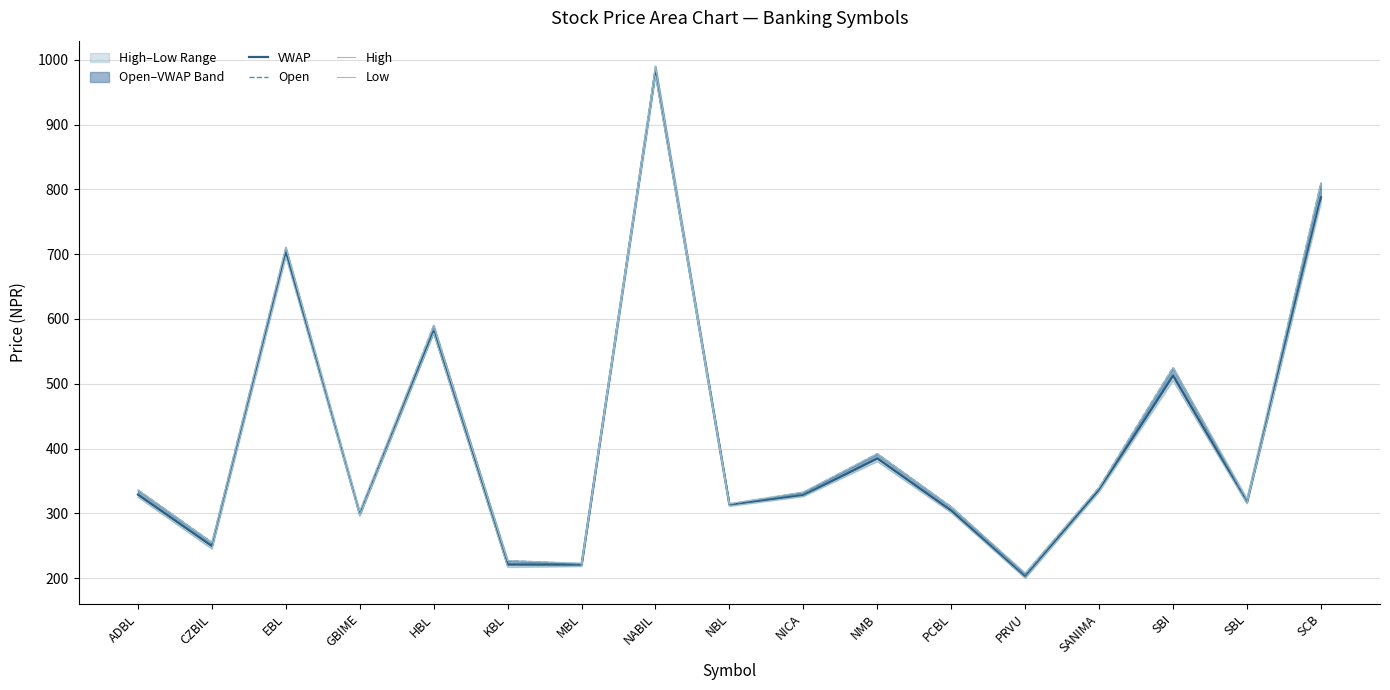

Where does the VWAP series first go above 327?

ADBL